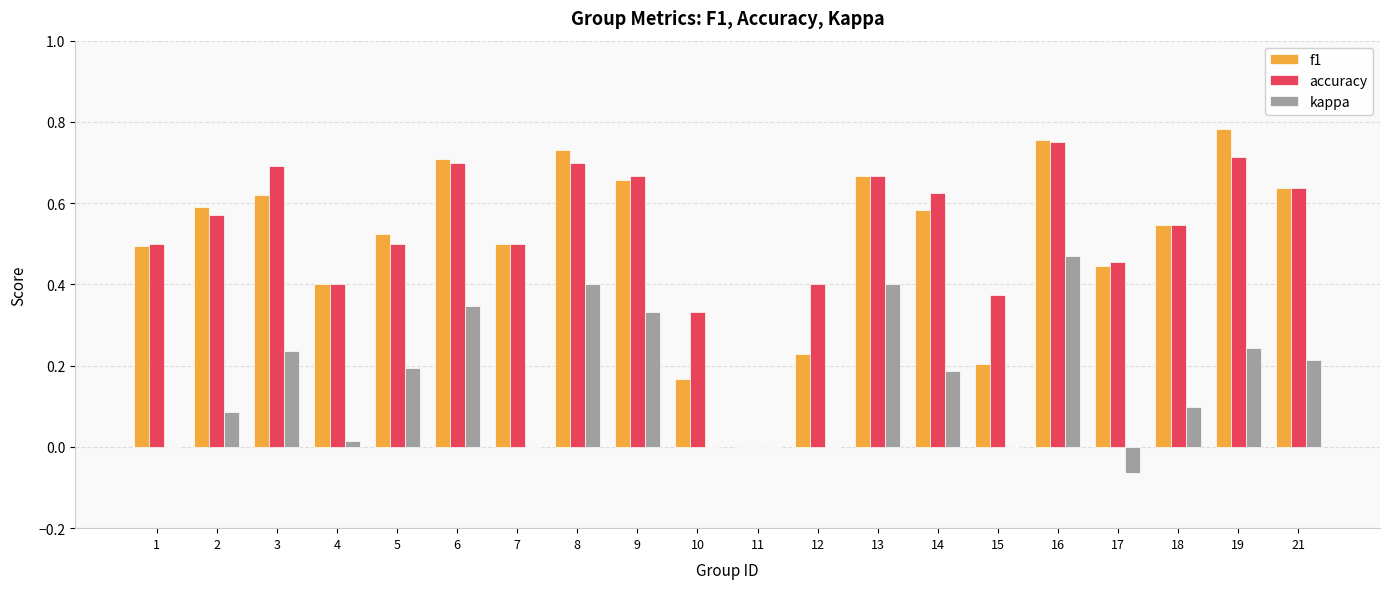

The accuracy series shows 0.1 at 15. True or false?

False